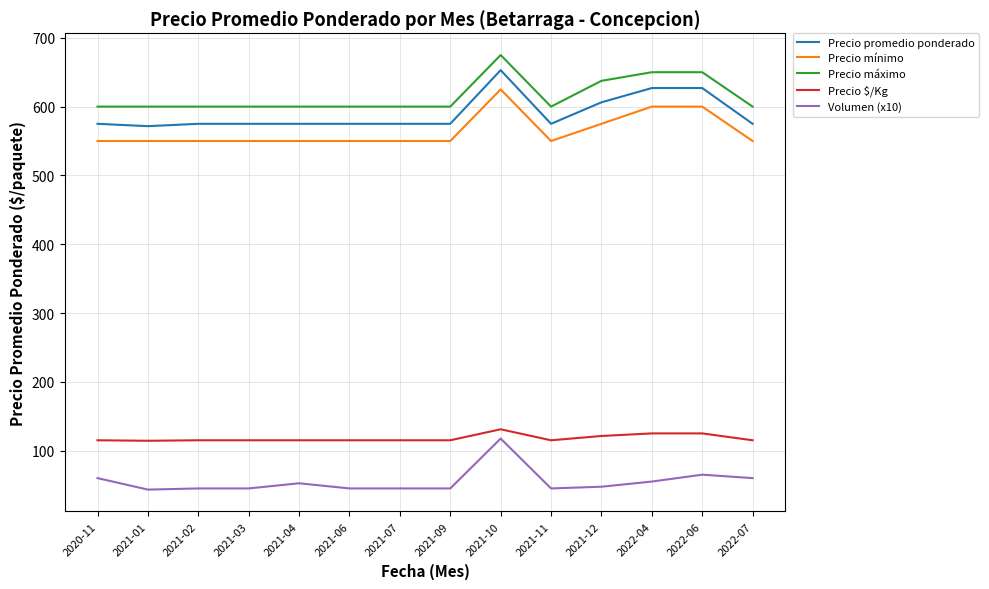

True or false: Precio máximo and Precio $/Kg intersect in this chart.

False